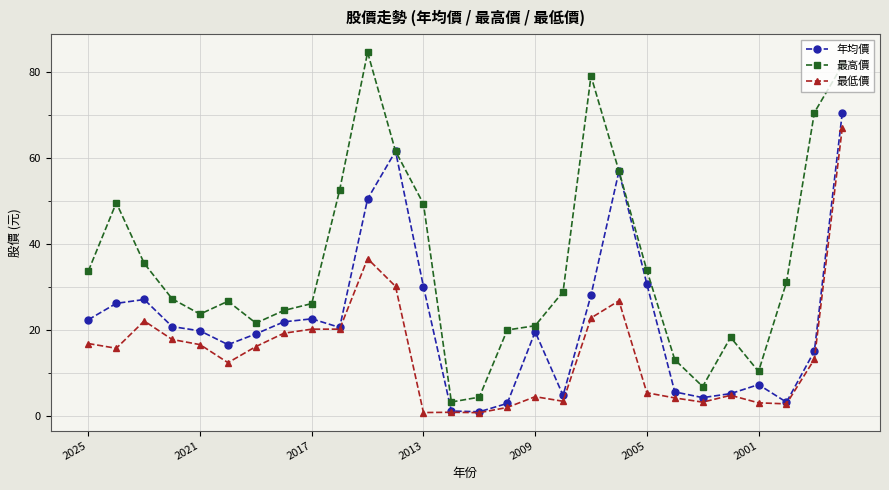

Which series has the largest total across all categories?

最高價